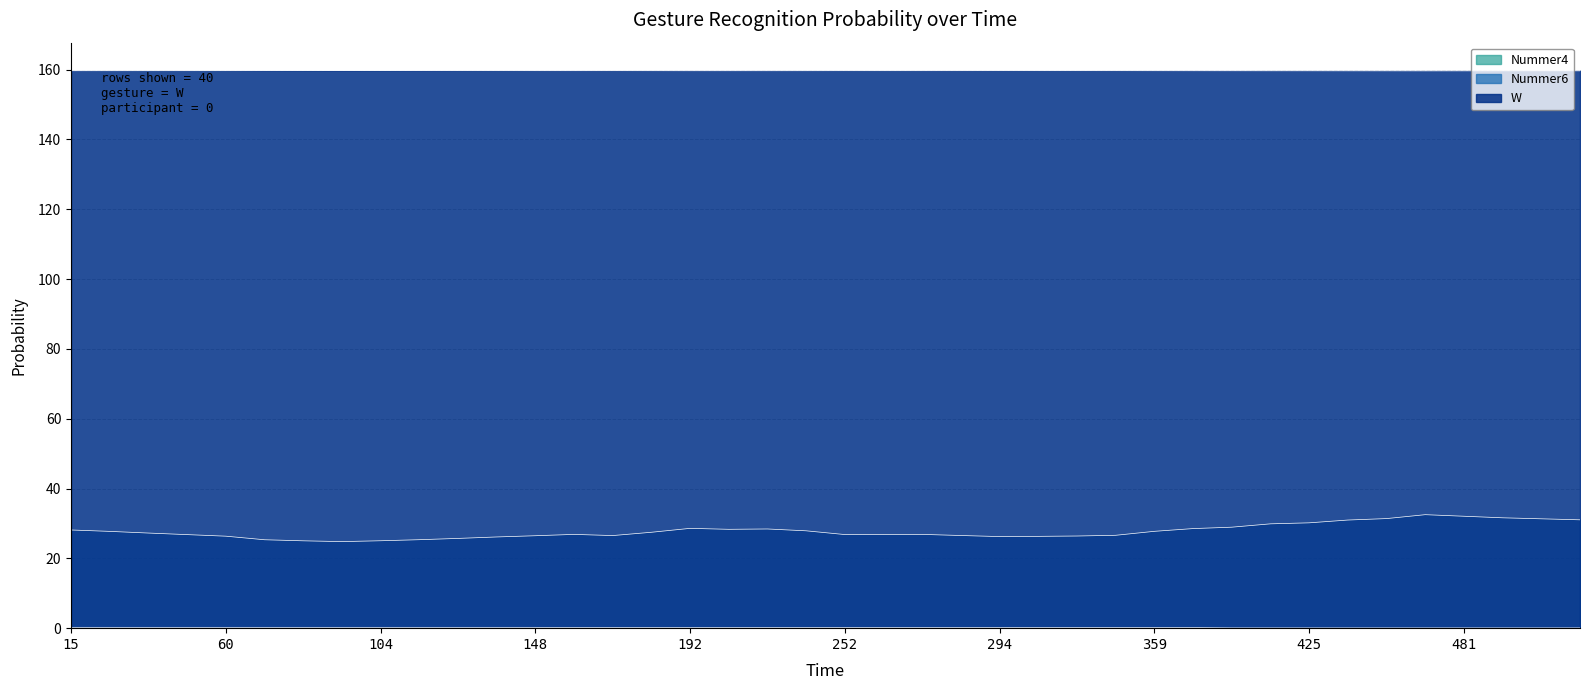

What is the total value across all series at 37?

187.2